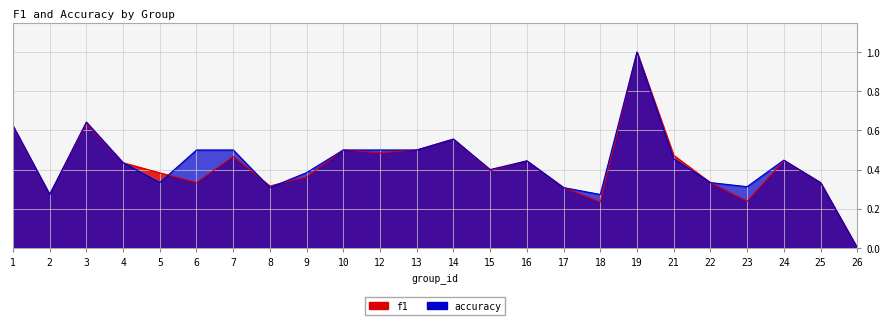

At which category does f1 reach its first local valley?

2